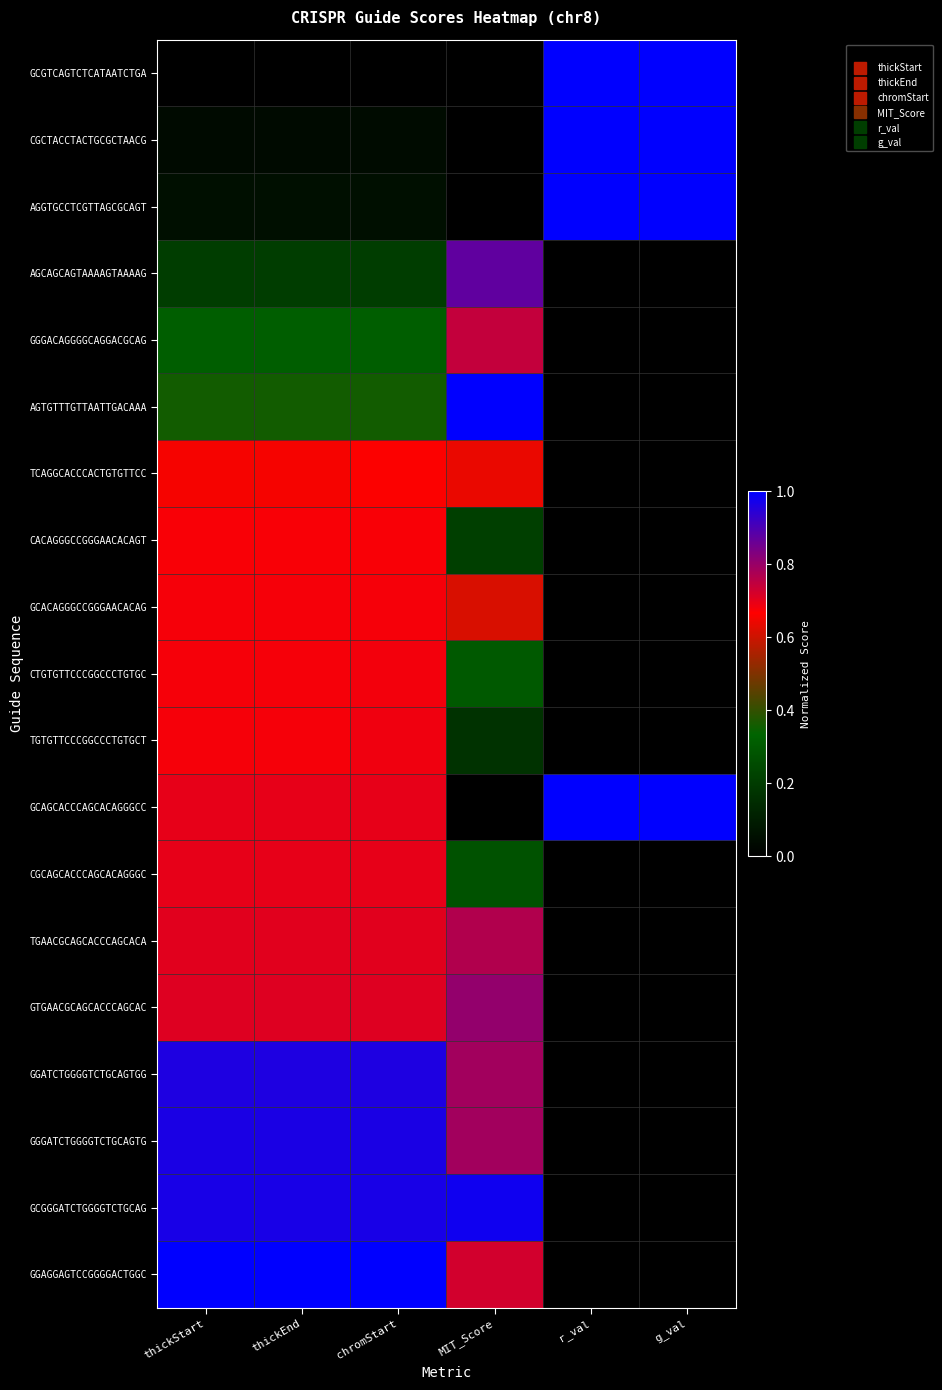

Rank the series at r_val from lowest to highest value.

AGCAGCAGTAAAAGTAAAAG, GGGACAGGGGCAGGACGCAG, AGTGTTTGTTAATTGACAAA, TCAGGCACCCACTGTGTTCC, CACAGGGCCGGGAACACAGT, GCACAGGGCCGGGAACACAG, CTGTGTTCCCGGCCCTGTGC, TGTGTTCCCGGCCCTGTGCT, CGCAGCACCCAGCACAGGGC, TGAACGCAGCACCCAGCACA, GTGAACGCAGCACCCAGCAC, GGATCTGGGGTCTGCAGTGG, GGGATCTGGGGTCTGCAGTG, GCGGGATCTGGGGTCTGCAG, GGAGGAGTCCGGGGACTGGC, GCGTCAGTCTCATAATCTGA, CGCTACCTACTGCGCTAACG, AGGTGCCTCGTTAGCGCAGT, GCAGCACCCAGCACAGGGCC